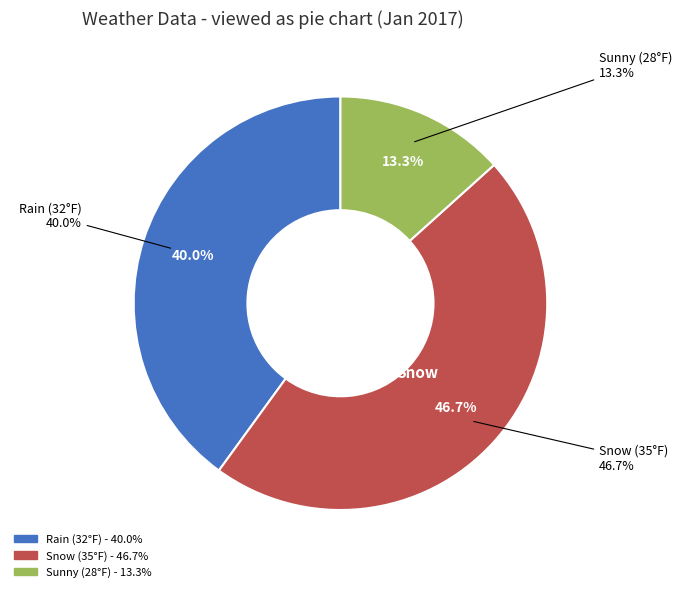

Does any single category account for the majority?

No